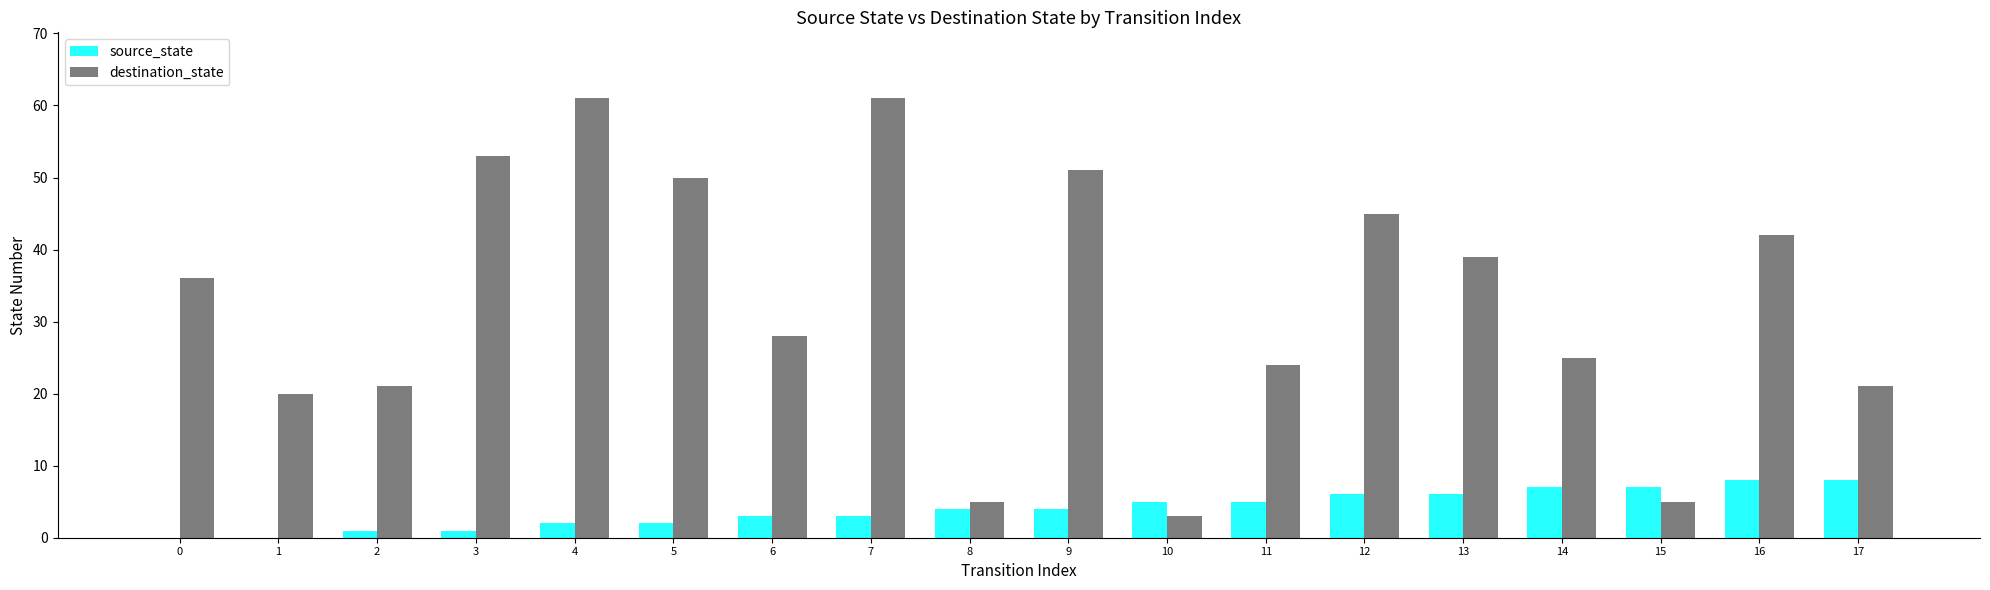

The value of source_state at 1 is 3. True or false?

False